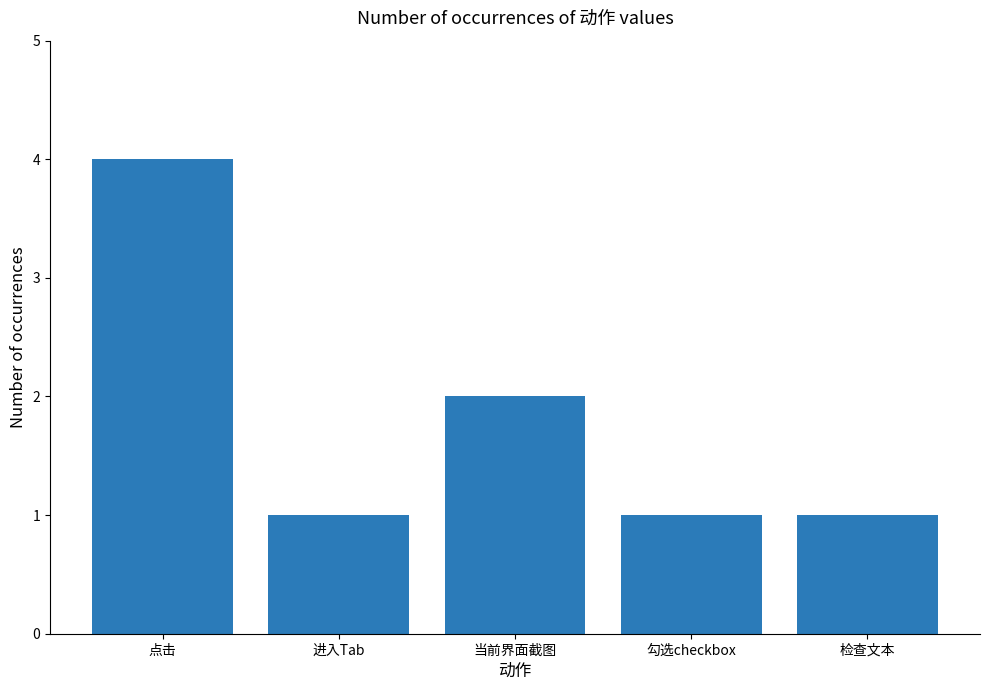

What is the value of the 5th bar from the left?

1